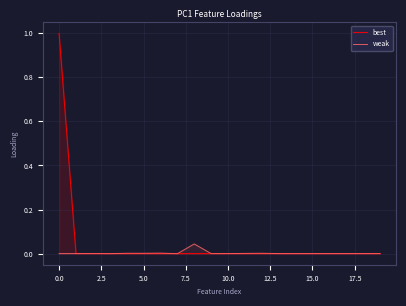

The best series shows 0.0 at 14. True or false?

True